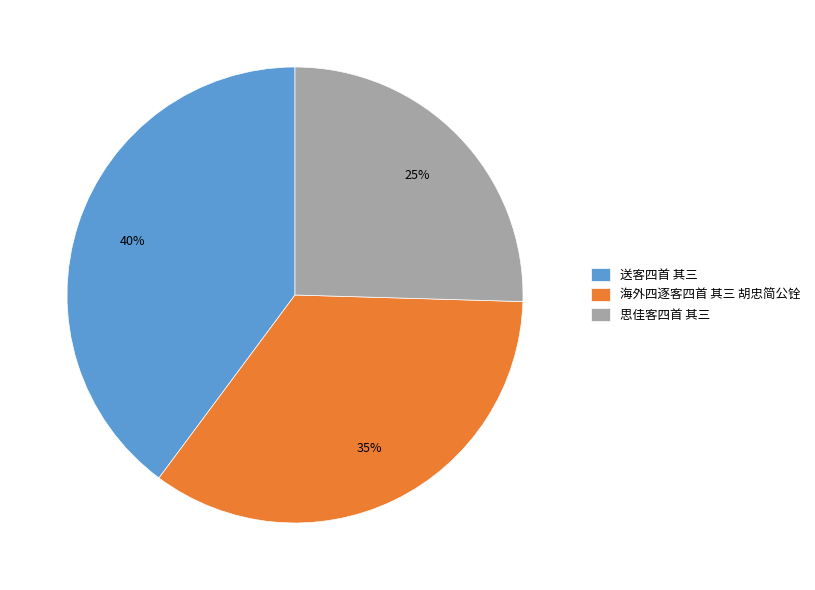

To the nearest percent, what is the combined percentage of 海外四逐客四首 其三 胡忠简公铨 and 送客四首 其三?

75%